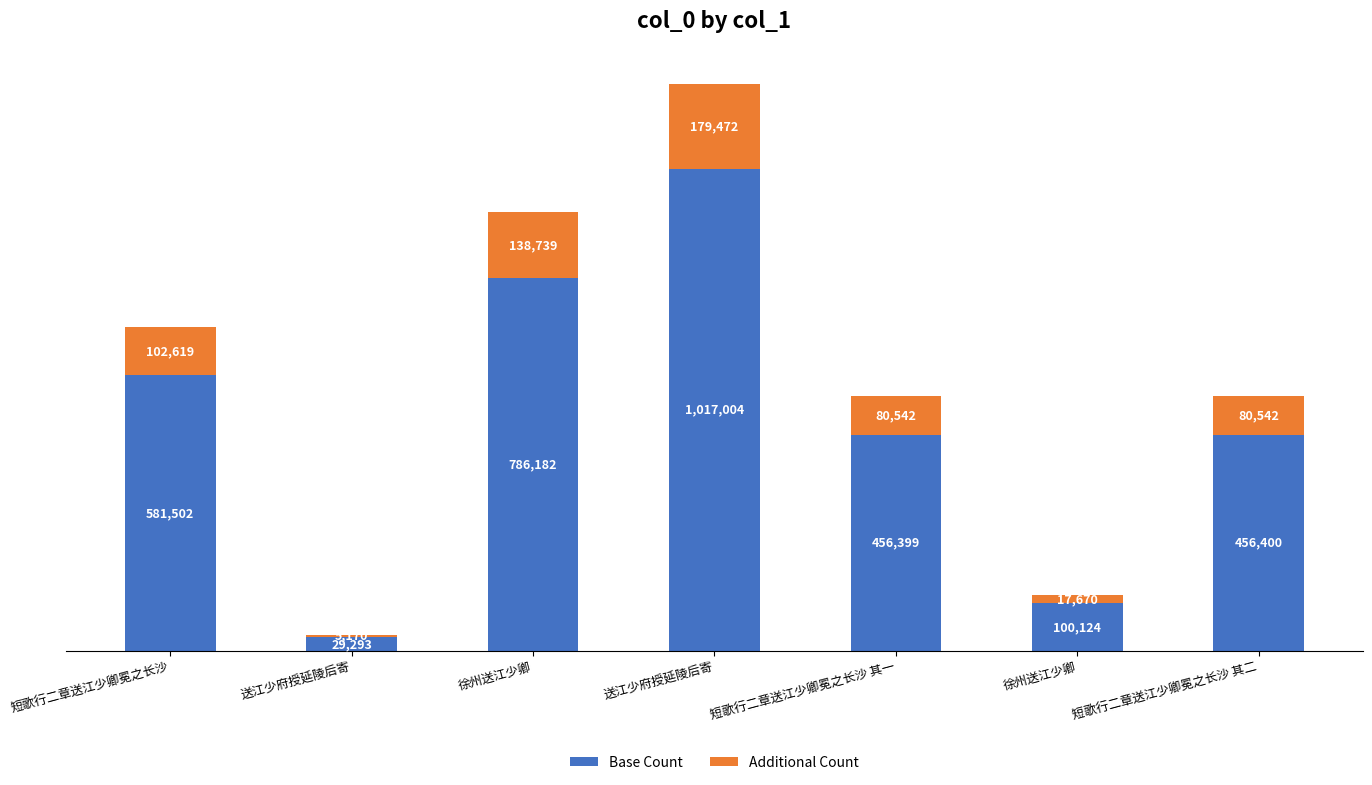

Count the number of categories in the chart.

7